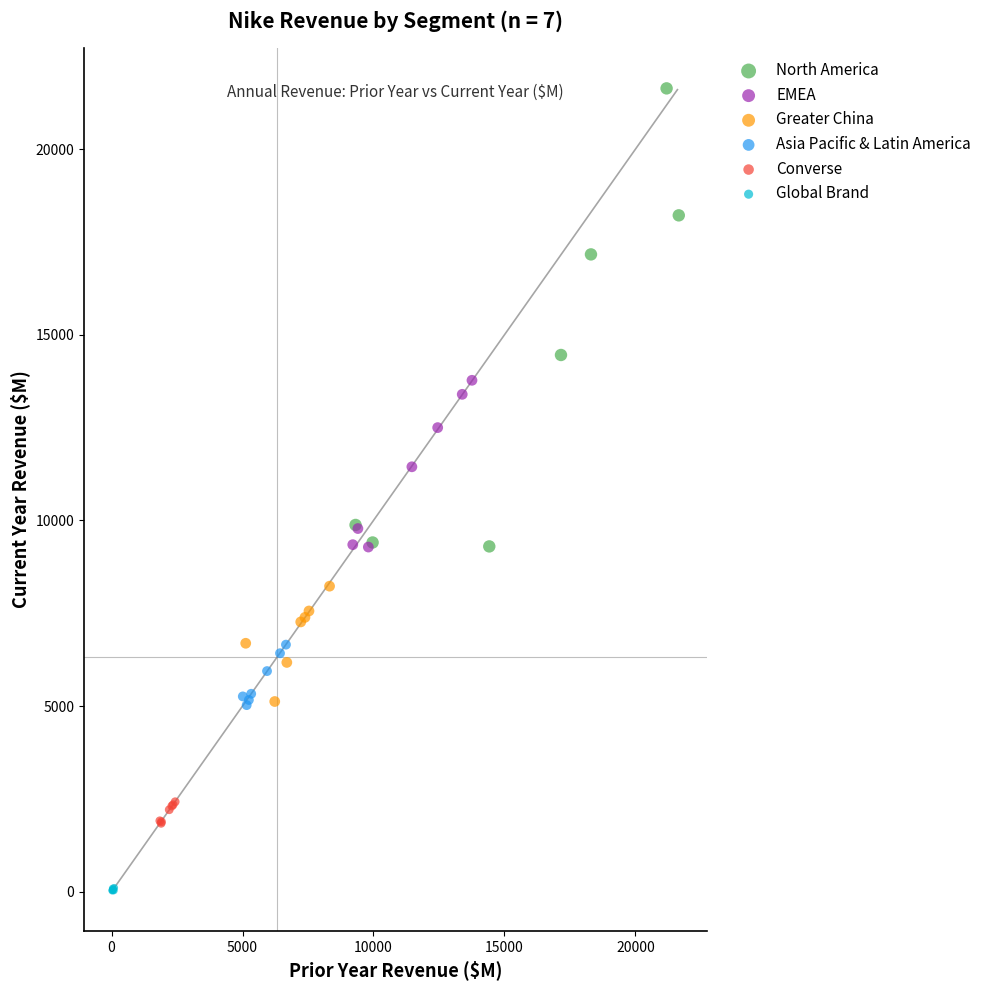

Which series has the widest spread of Y values?

North America